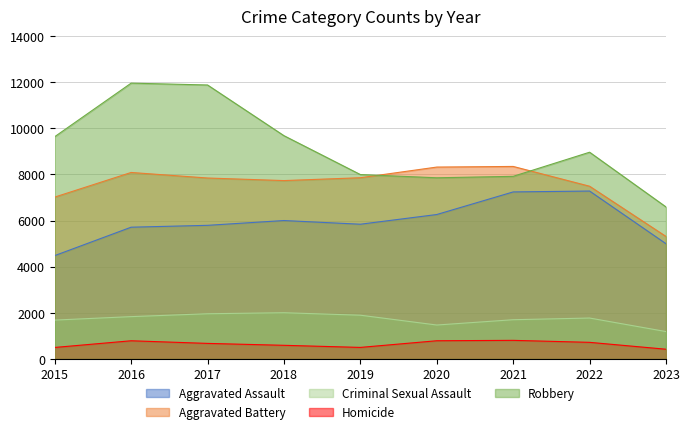

The Aggravated Battery series shows 7857 at 2019. True or false?

True